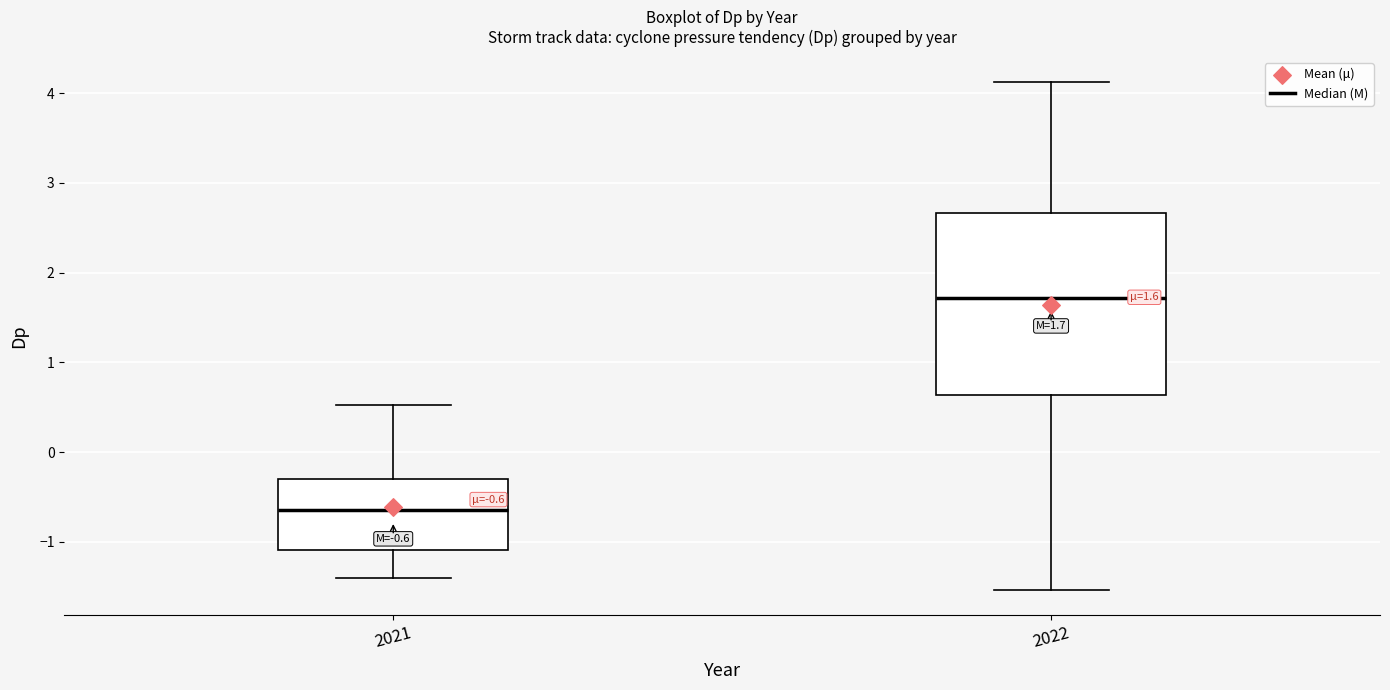

Which box's median line is the highest?

2022